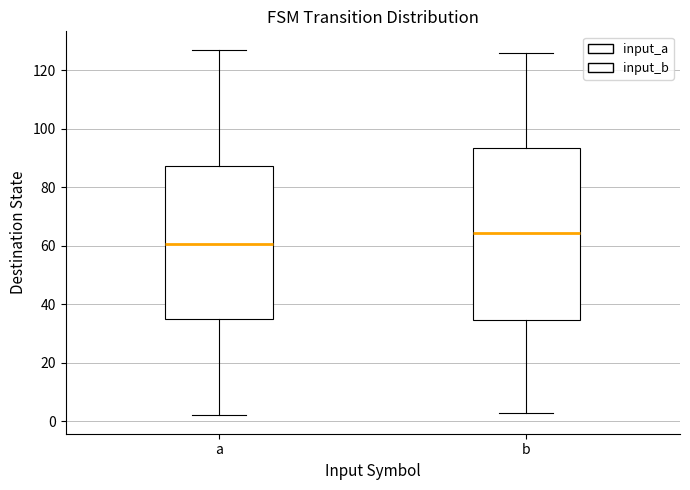

Where does the upper whisker of the box for a end on the y-axis? The values are not printed on the chart, so give them approximately, as read against the axis.

128